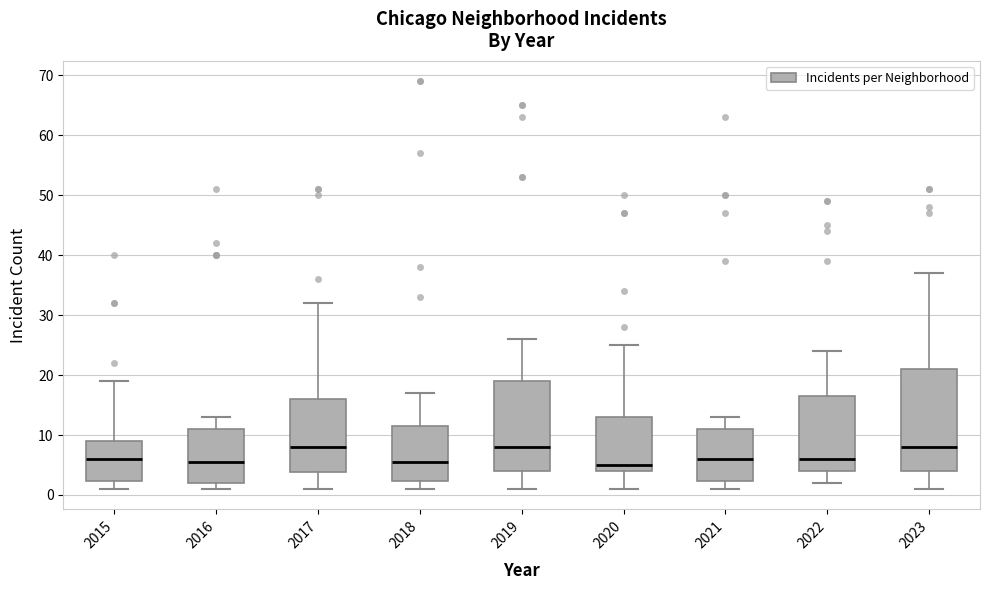

Reading left to right, transcribe this box plot: for each box, give where its median line is, the range the box spans, and where its two whiskers end, as read against the y-axis. The values are not printed on the chart, so give them approximately, as read against the axis.

2015: median 6, box 2 to 9, whiskers 1 to 19
2016: median 6, box 2 to 11, whiskers 1 to 13
2017: median 8, box 4 to 16, whiskers 1 to 32
2018: median 6, box 2 to 12, whiskers 1 to 17
2019: median 8, box 4 to 19, whiskers 1 to 26
2020: median 5, box 4 to 13, whiskers 1 to 25
2021: median 6, box 2 to 11, whiskers 1 to 13
2022: median 6, box 4 to 17, whiskers 2 to 24
2023: median 8, box 4 to 21, whiskers 1 to 37